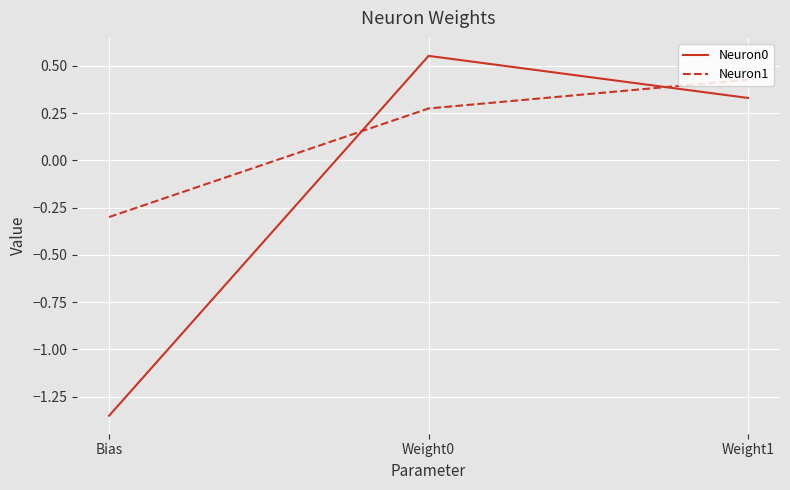

Is this an area chart (filled region under the line)?

No